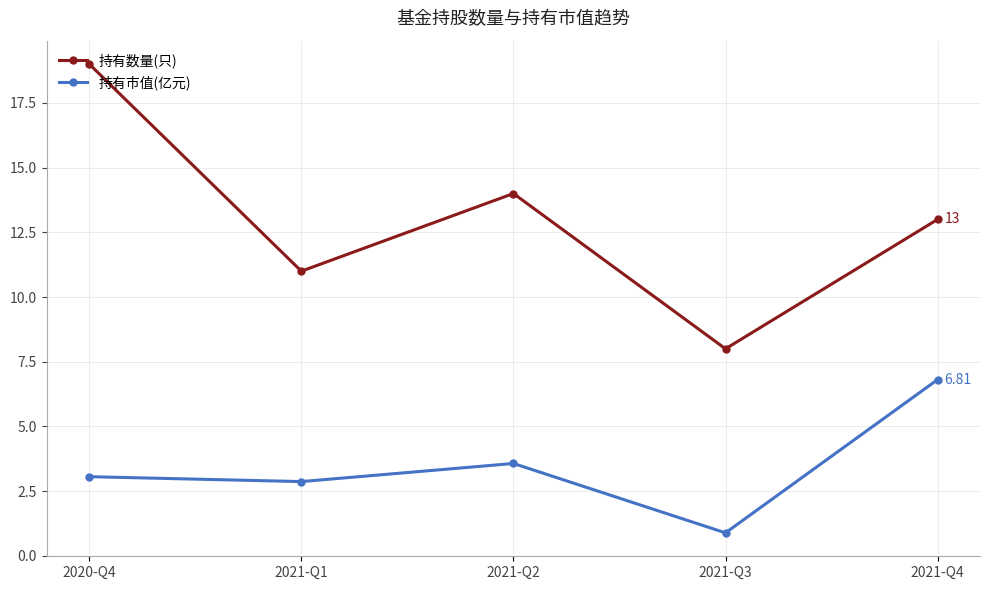

True or false: 持有市值(亿元) and 持有数量(只) cross at least once.

False